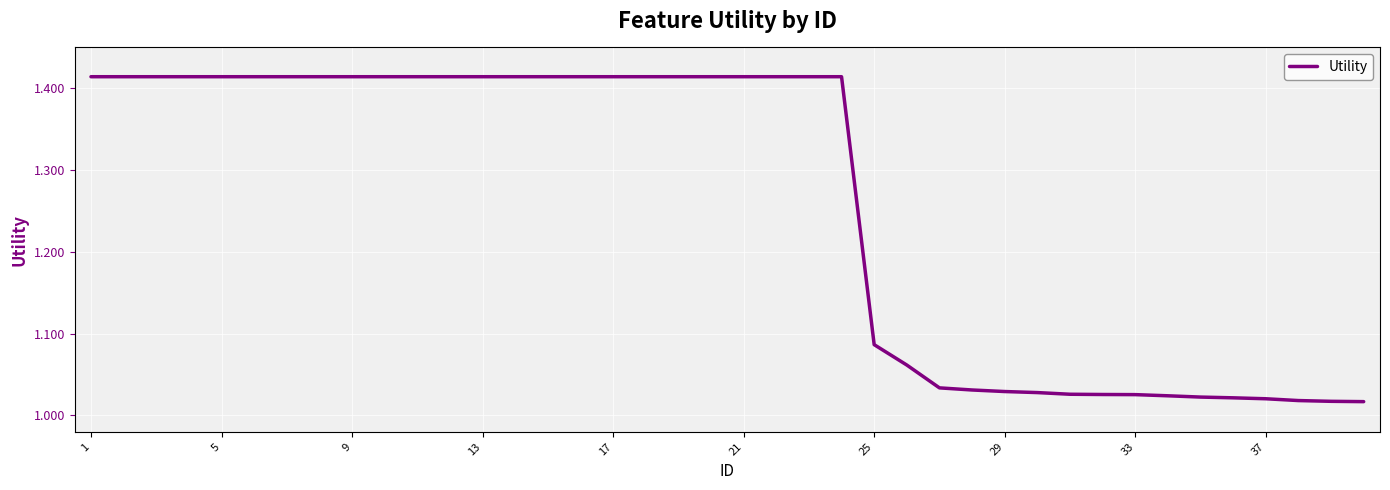

What is the difference between the maximum and minimum values?

0.4